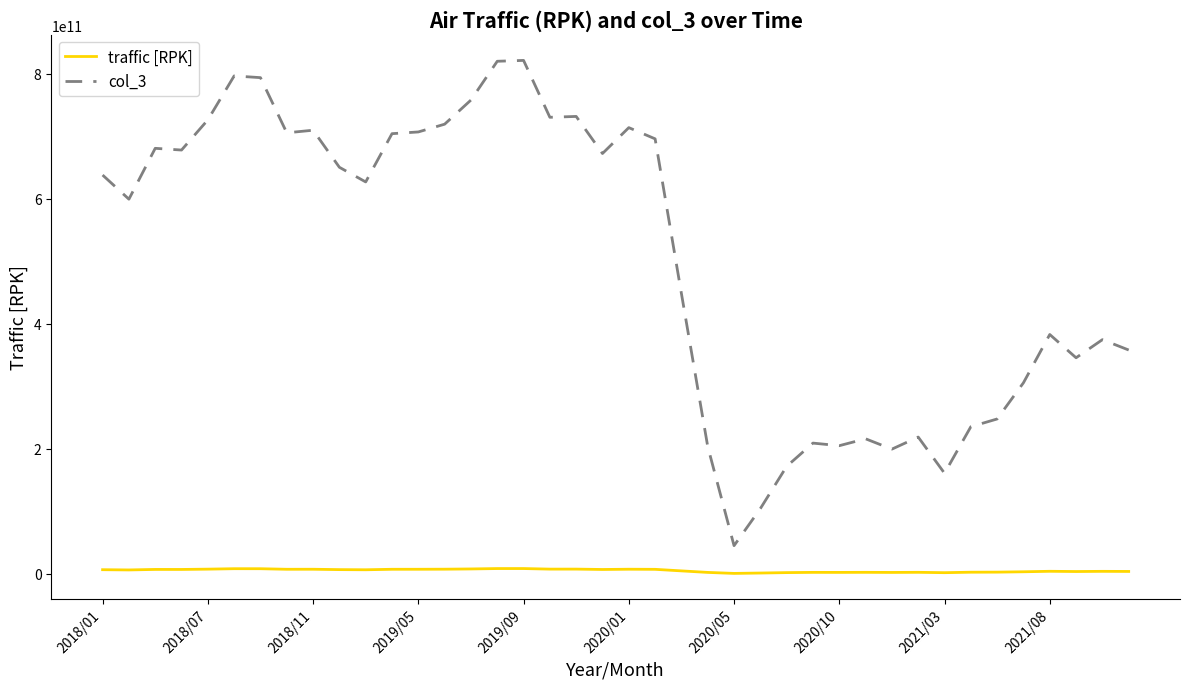

Which series has the widest spread of values?

col_3